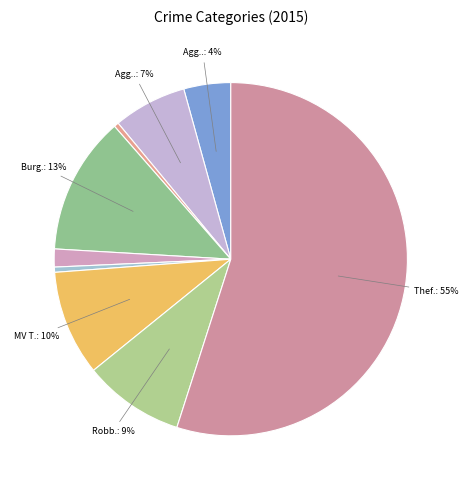

How many slices are in this pie chart?

9